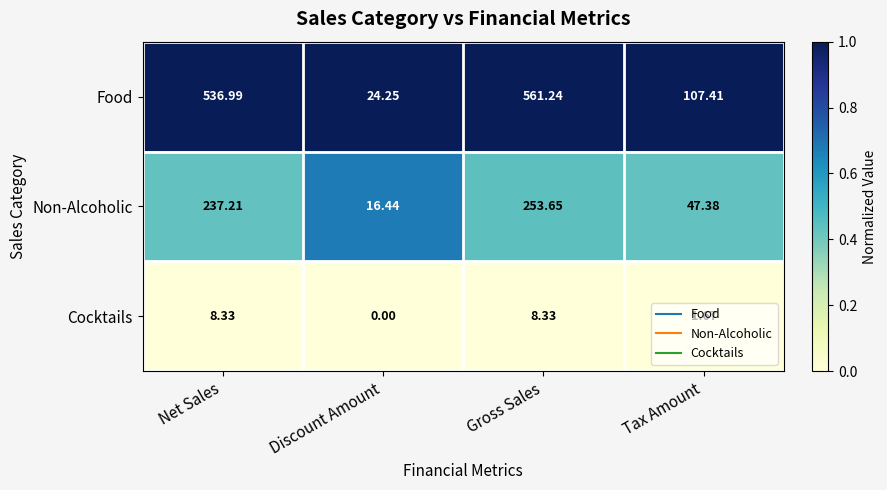

At Gross Sales, list the series in order from smallest to largest.

Cocktails, Non-Alcoholic, Food